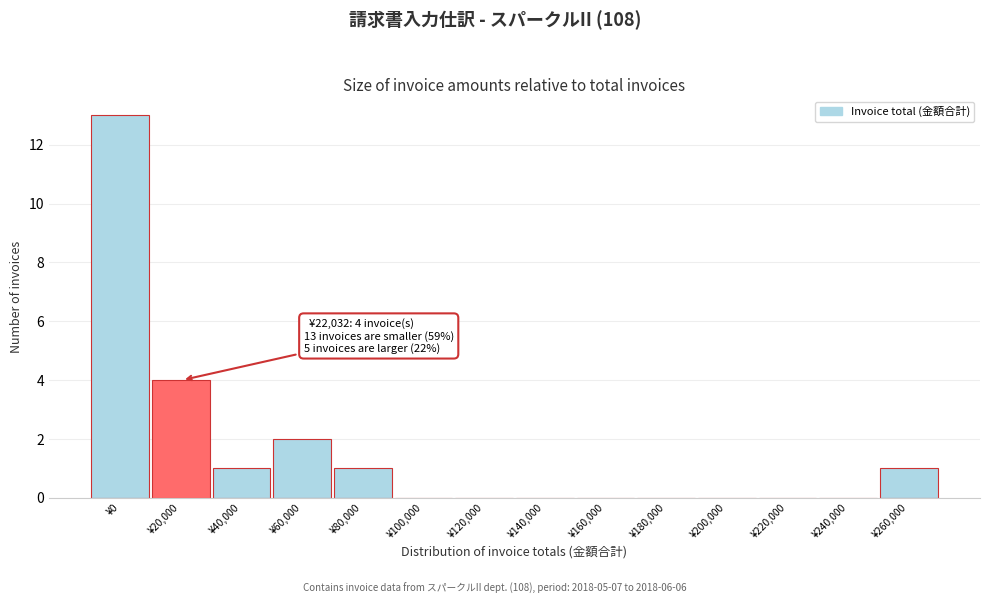

Reading left to right, transcribe all the data shown in this chart.

¥0=13	¥20,000=4	¥40,000=1	¥60,000=2	¥80,000=1	¥100,000=0	¥120,000=0	¥140,000=0	¥160,000=0	¥180,000=0	¥200,000=0	¥220,000=0	¥240,000=0	¥260,000=1